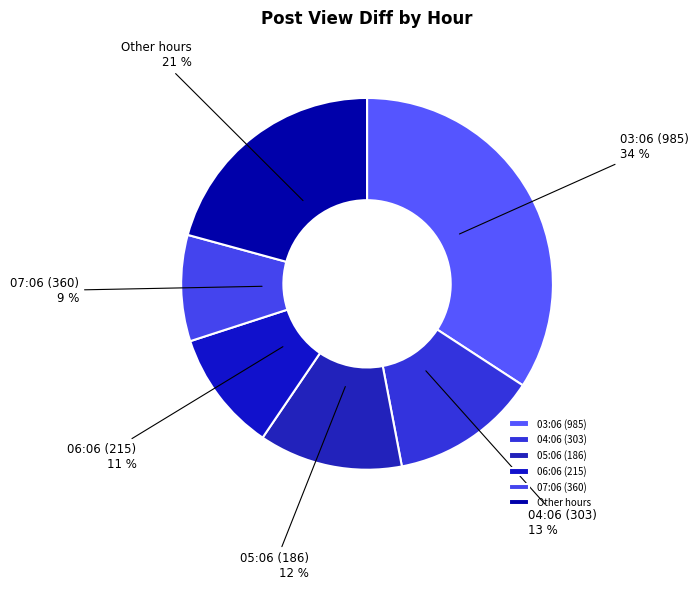

Combined, do 07:06 (360) and Other hours account for over 50%?

No